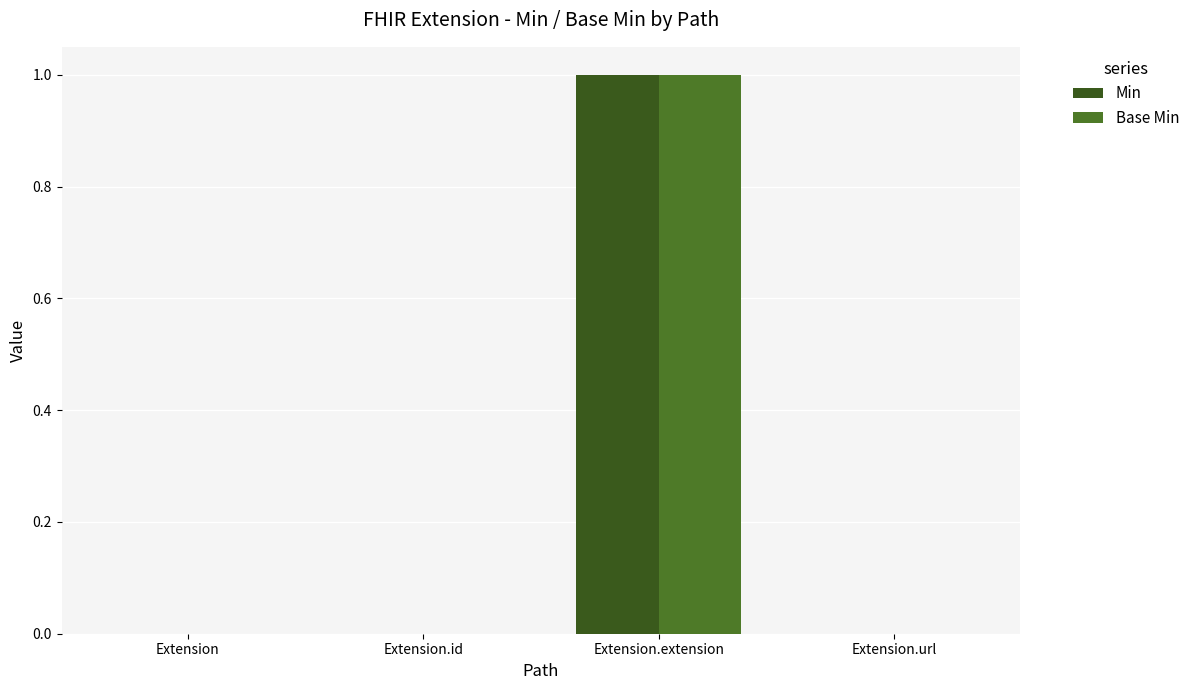

Count the Min values in the range 0 to 1.

4